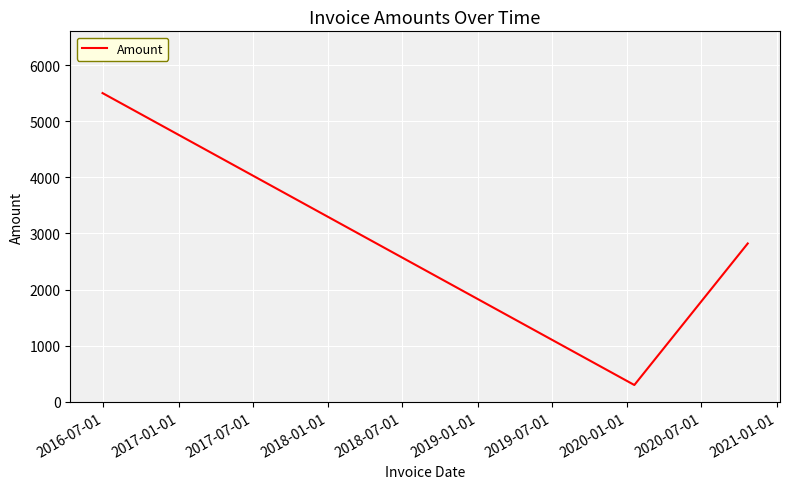

How many points are lower than both their immediate neighbors (excluding endpoints)?

1